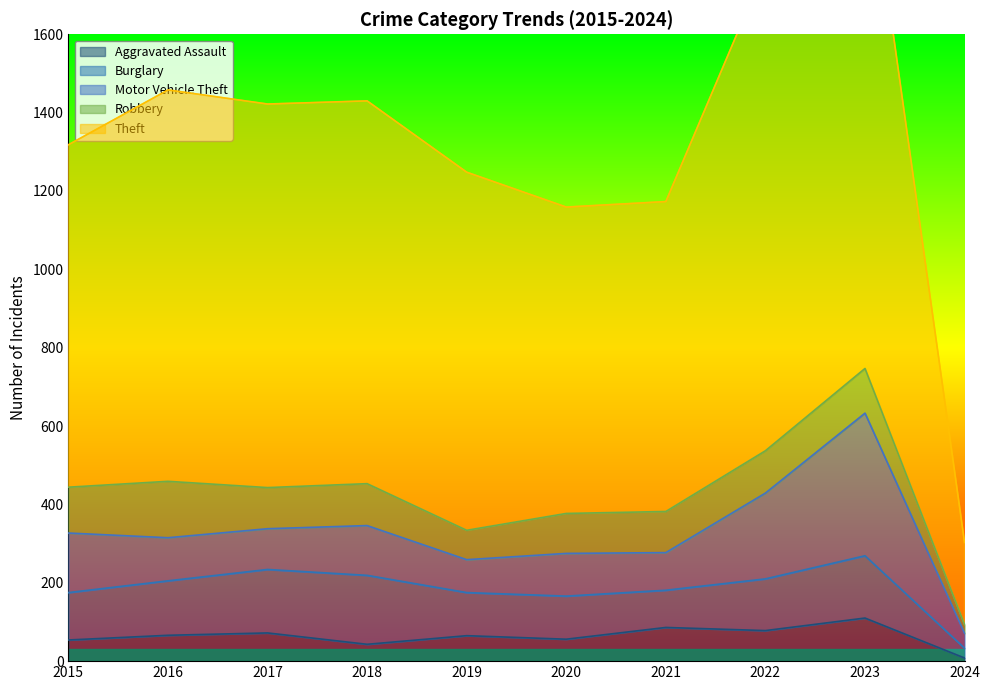

What is the difference between the second highest and minimum values in the Burglary series?

137